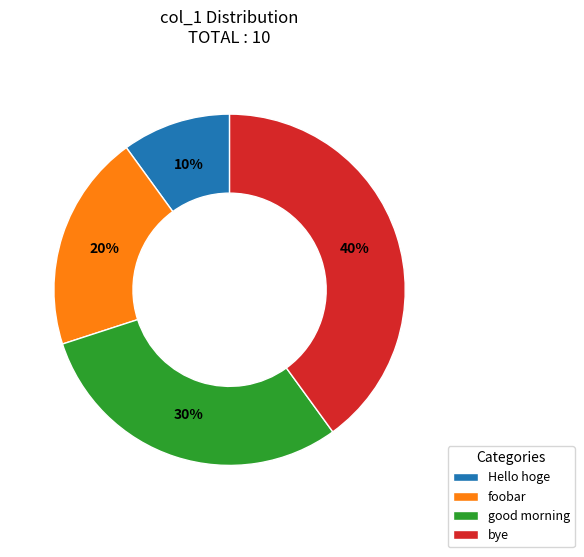

To the nearest percent, what percentage of the pie is foobar?

20%